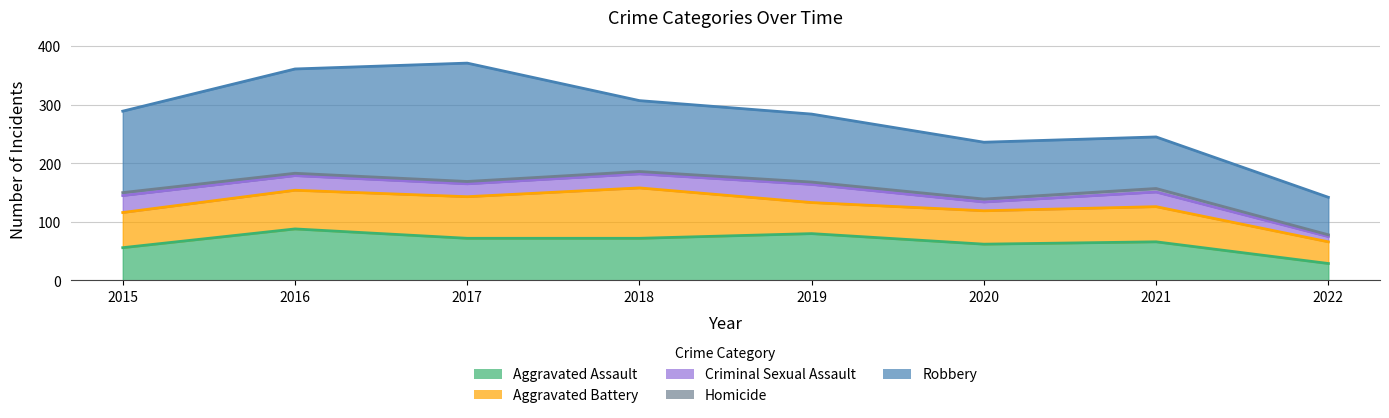

Which category has the lowest value across all series?

2022